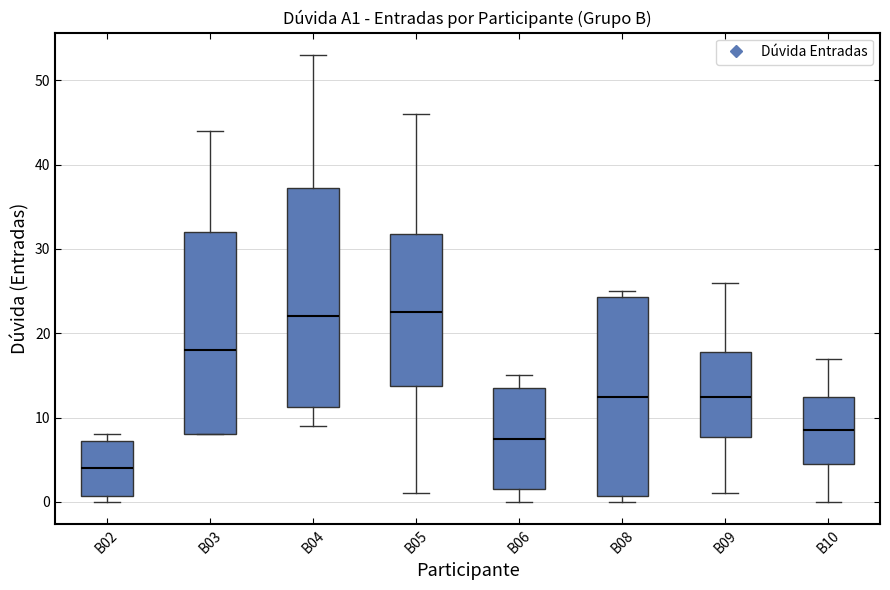

Which box's median line is the lowest?

B02